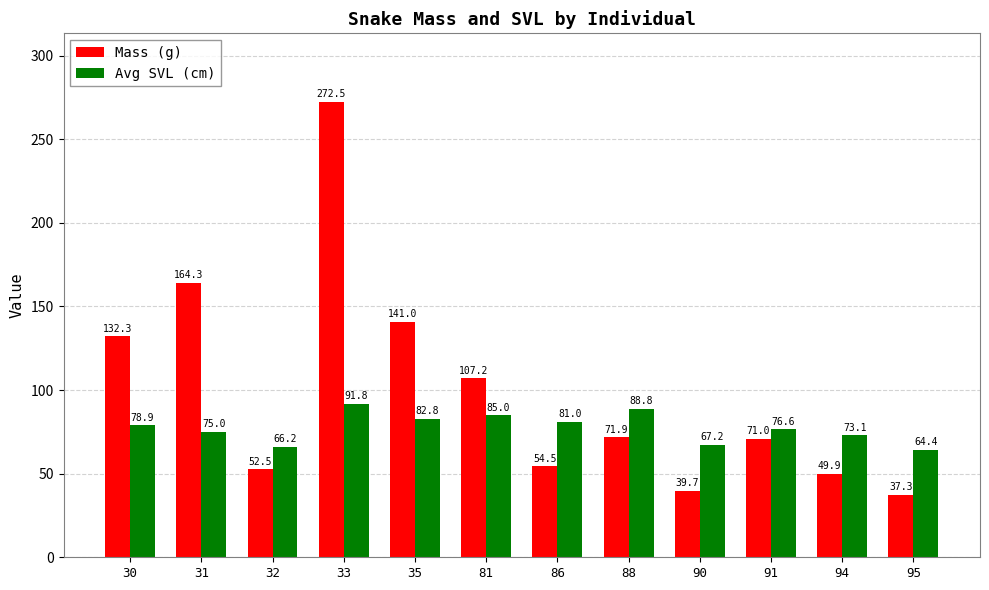

List the series in order of their overall mean, highest first.

Mass (g), Avg SVL (cm)